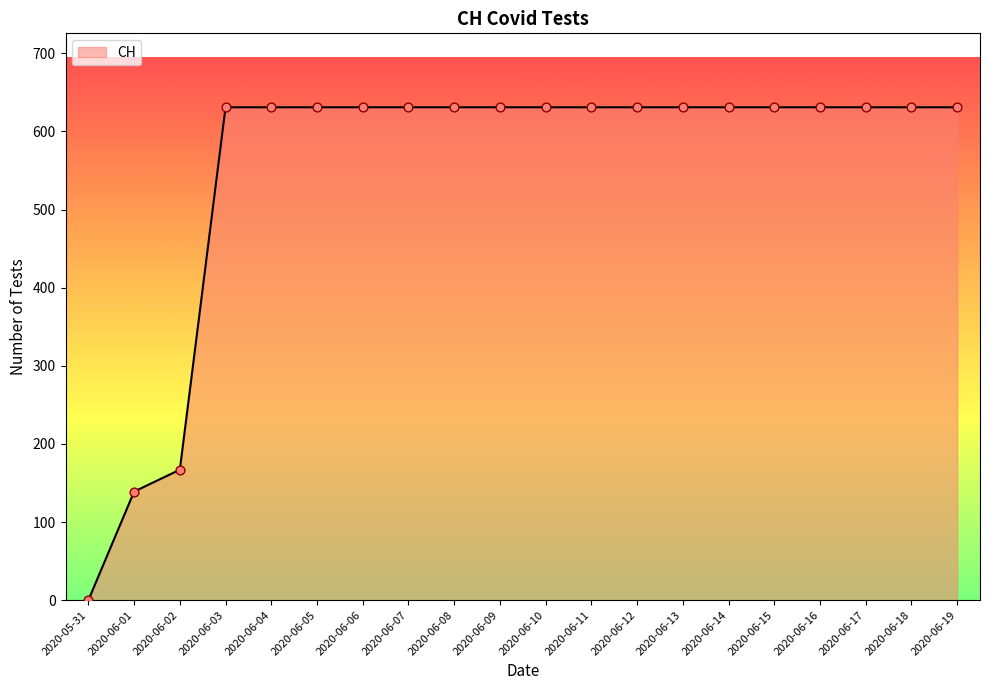

What is the change in value from 2020-05-31 to 2020-06-11?

+631